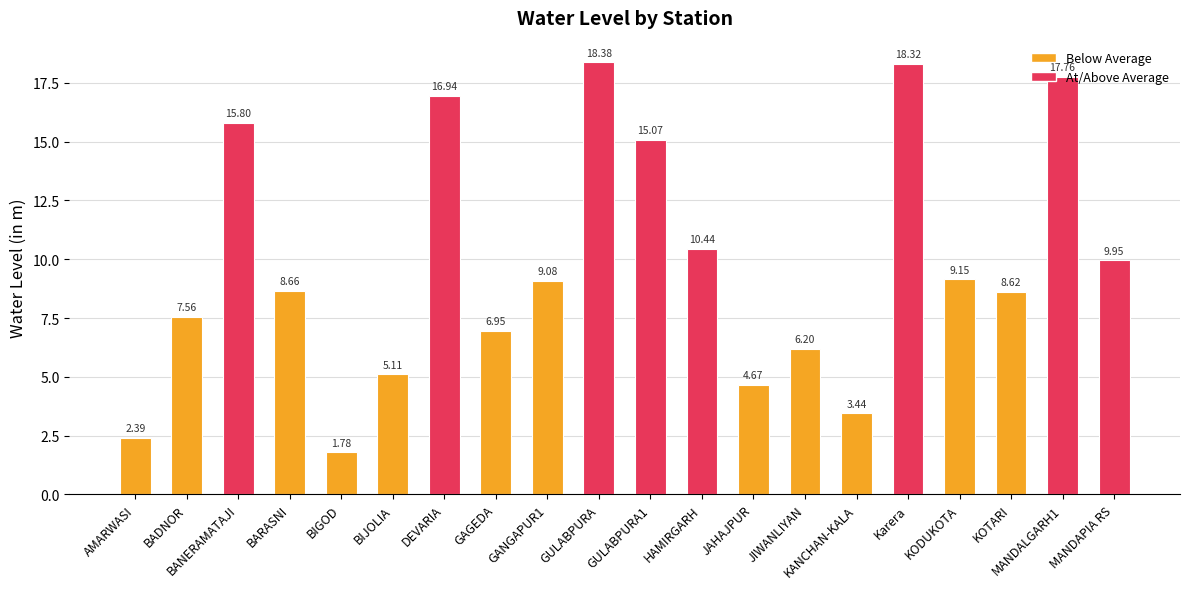

Which label corresponds to the largest value in the chart?

GULABPURA